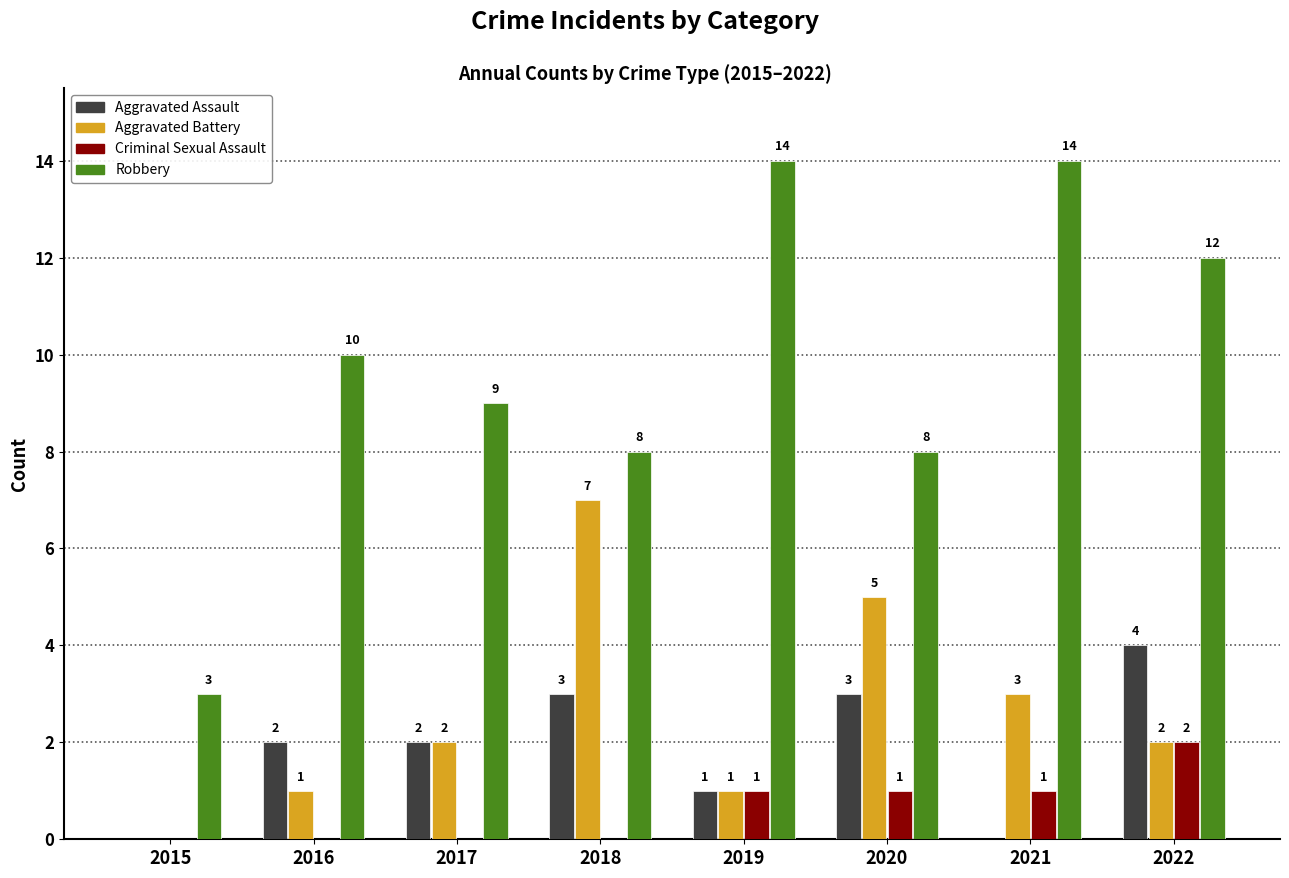

What is the approximate value of Robbery at 2015?

3